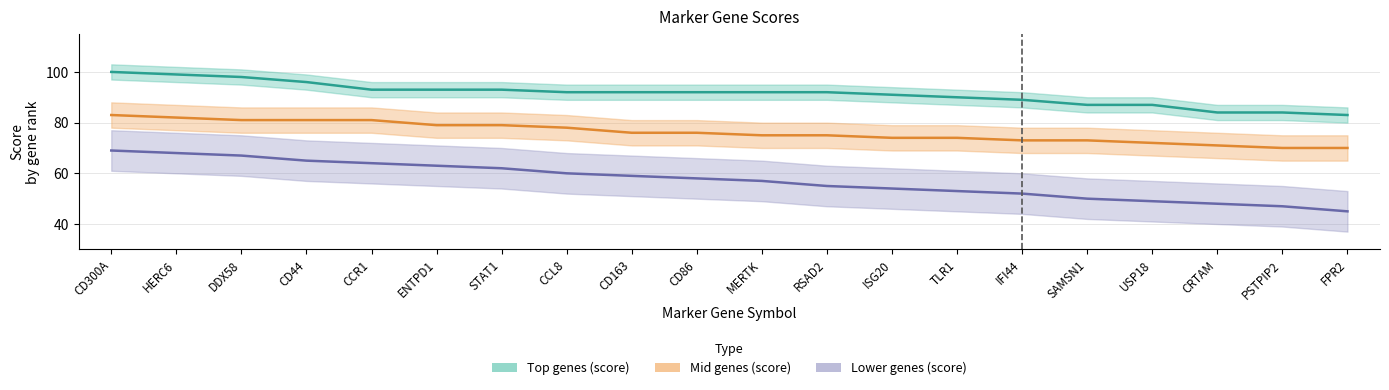

The value of Top genes (score) at CCR1 is 146. True or false?

False